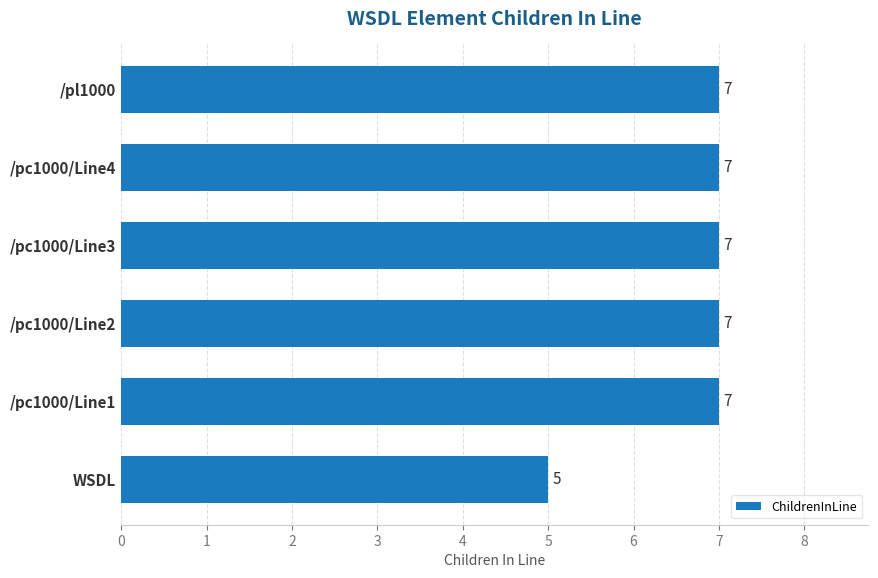

How many values are between 7 and 8?

5